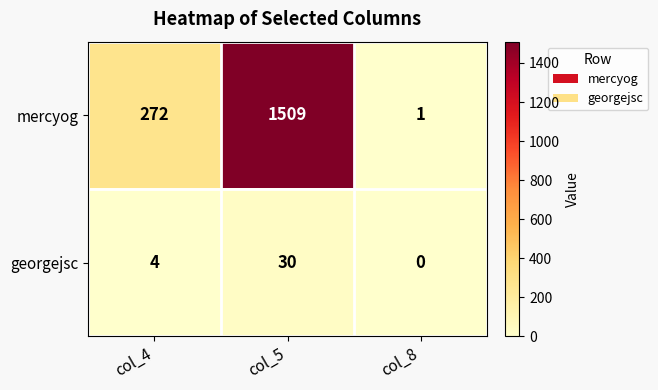

True or false: mercyog has a value of 2221 at col_5.

False